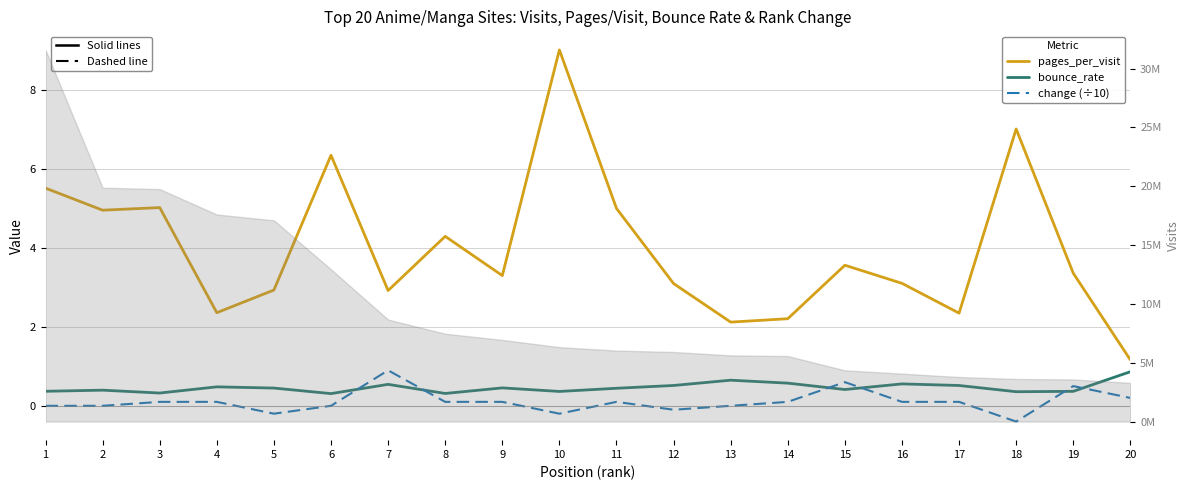

The bounce_rate series shows 0.7 at 5. True or false?

False